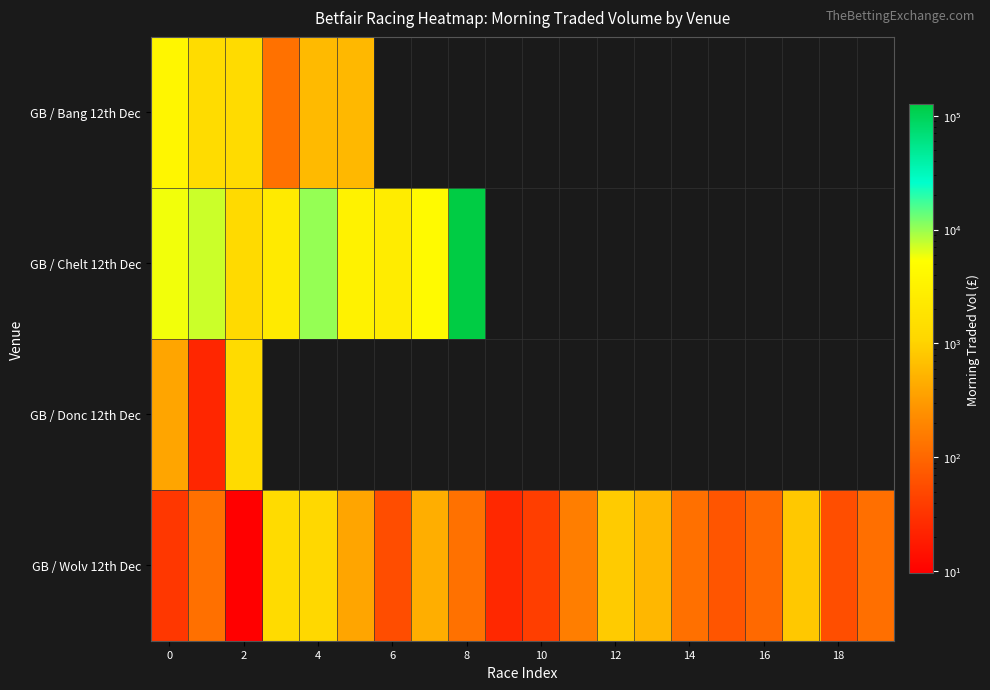

Which series has the widest spread of values?

GB / Chelt 12th Dec